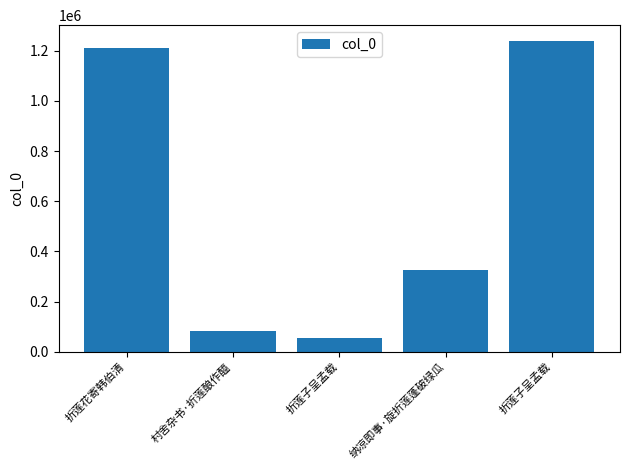

What is the smallest value displayed?

53280